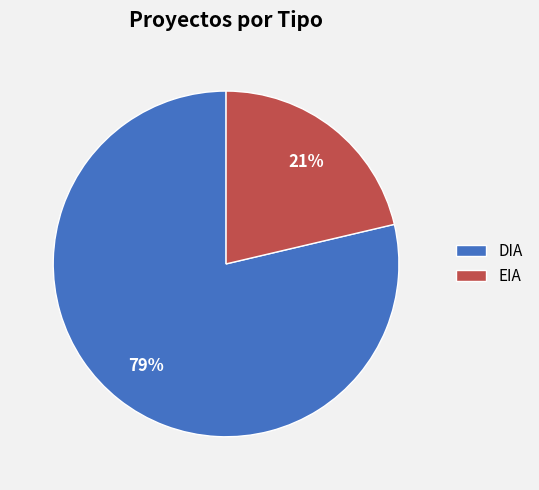

To the nearest percent, what percentage of the pie is DIA?

79%